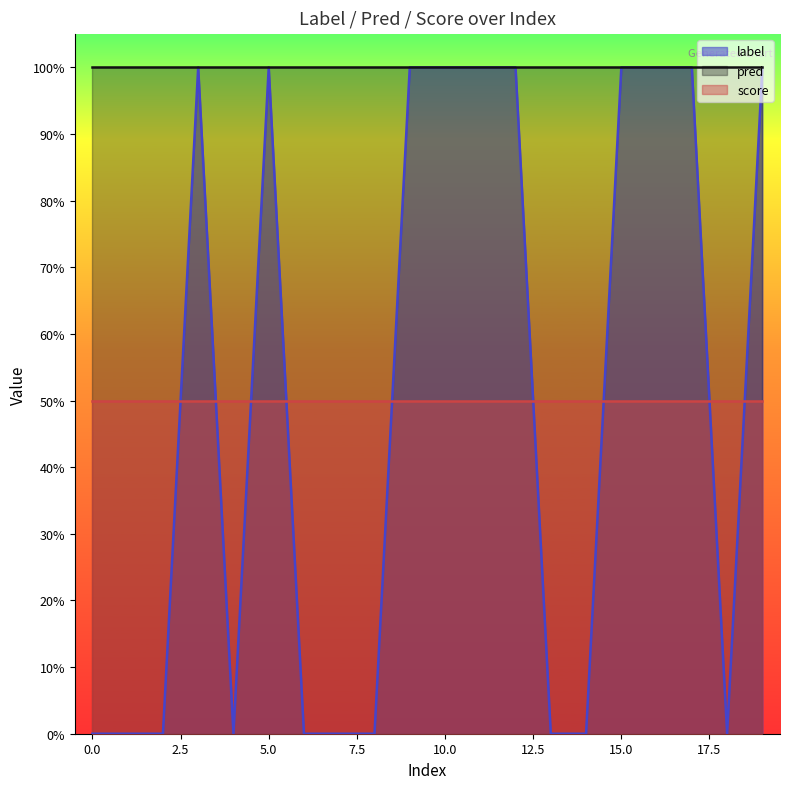

The label series shows 0.0 at 2. True or false?

True